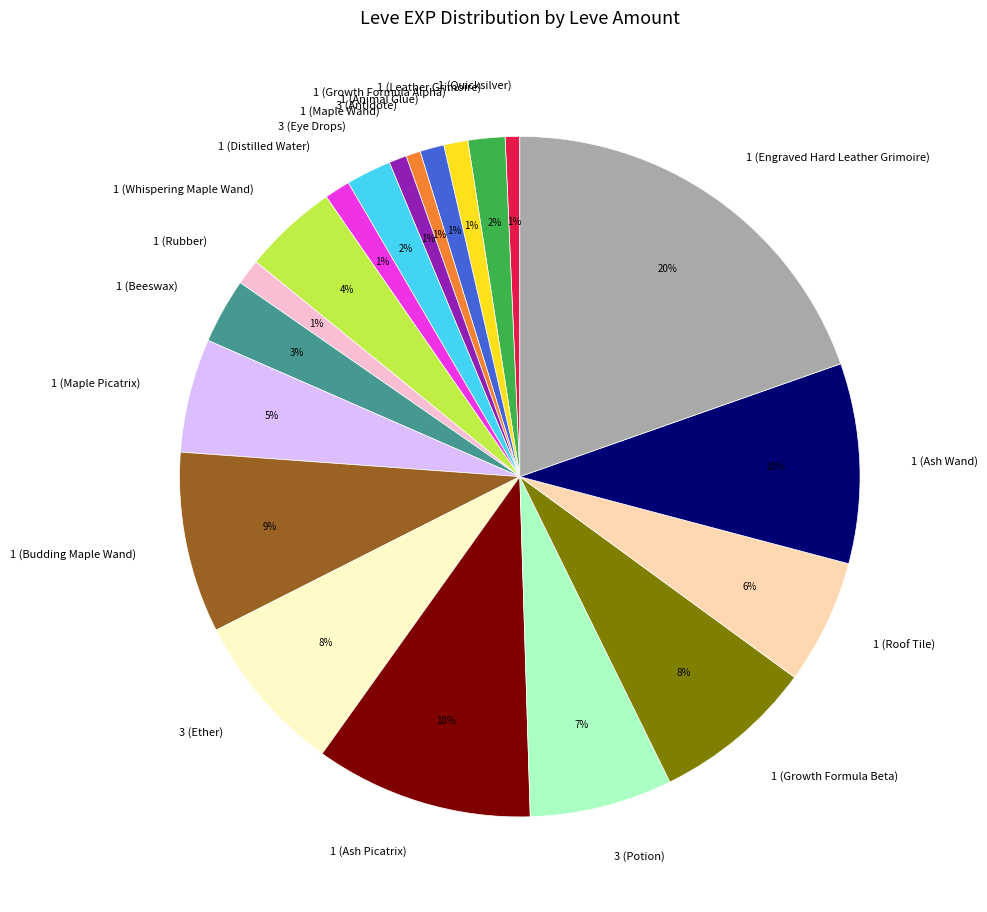

Is the sum of 3 (Ether) and 1 (Whispering Maple Wand) greater than half?

No